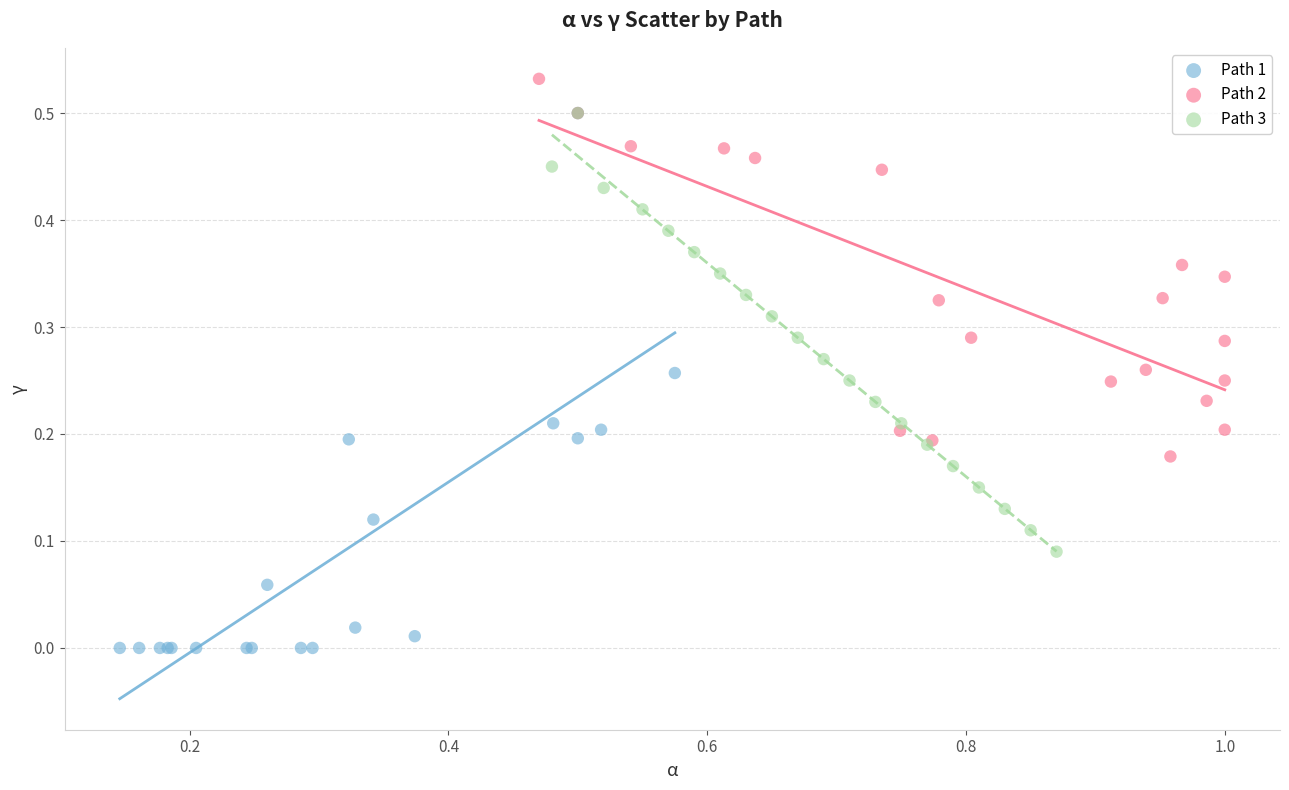

Which series reaches the minimum Y coordinate?

Path 1